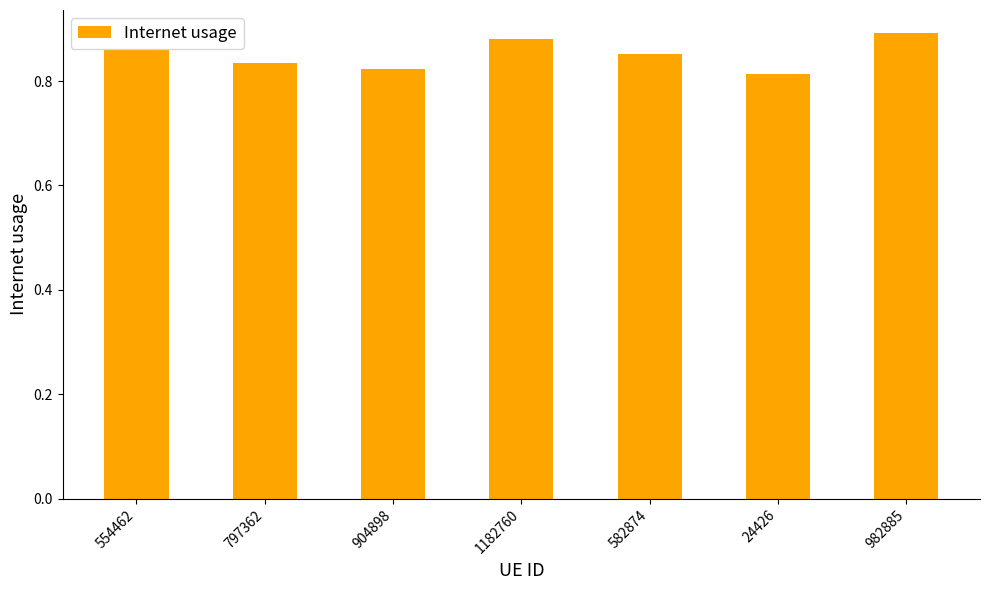

What is the difference between the second highest and minimum values?

0.1